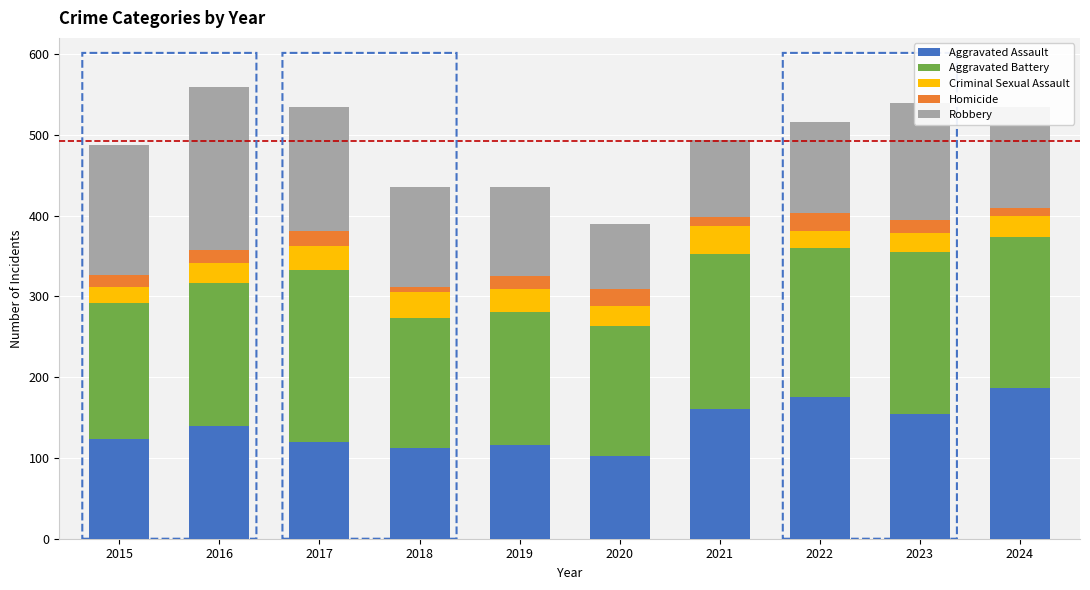

What is the total value across all series at 2016?

559